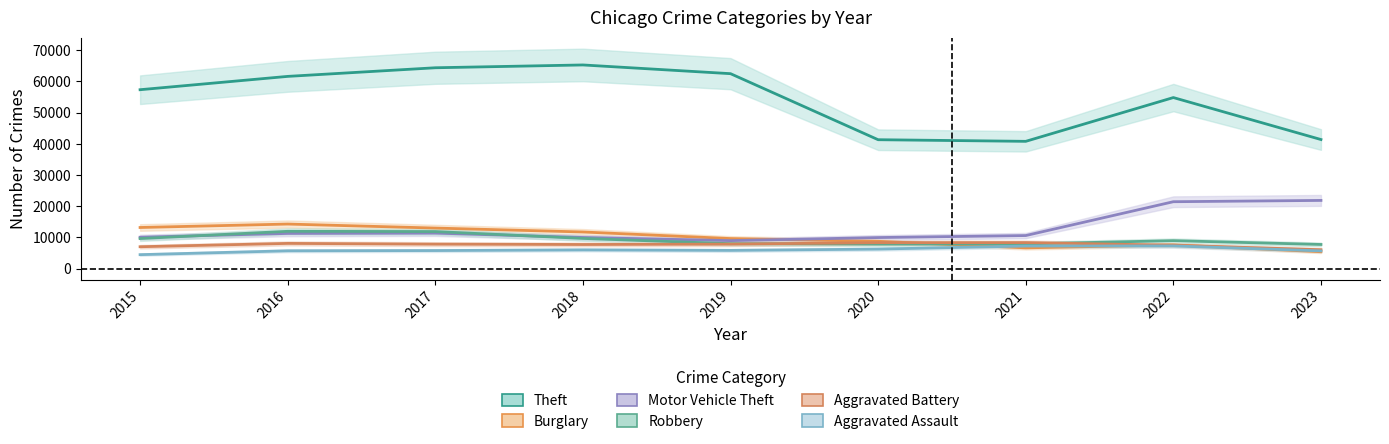

Where is Burglary nearest to the value 9854?

2019